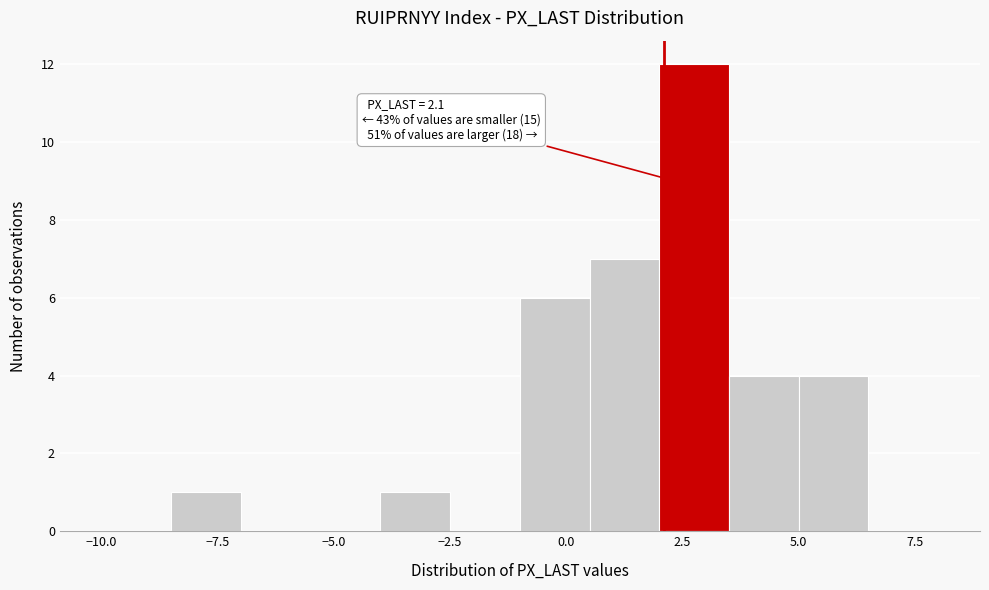

Around what value on the x-axis is the tallest bar? Give the approximate position of its centre, as read against the axis.

3.0